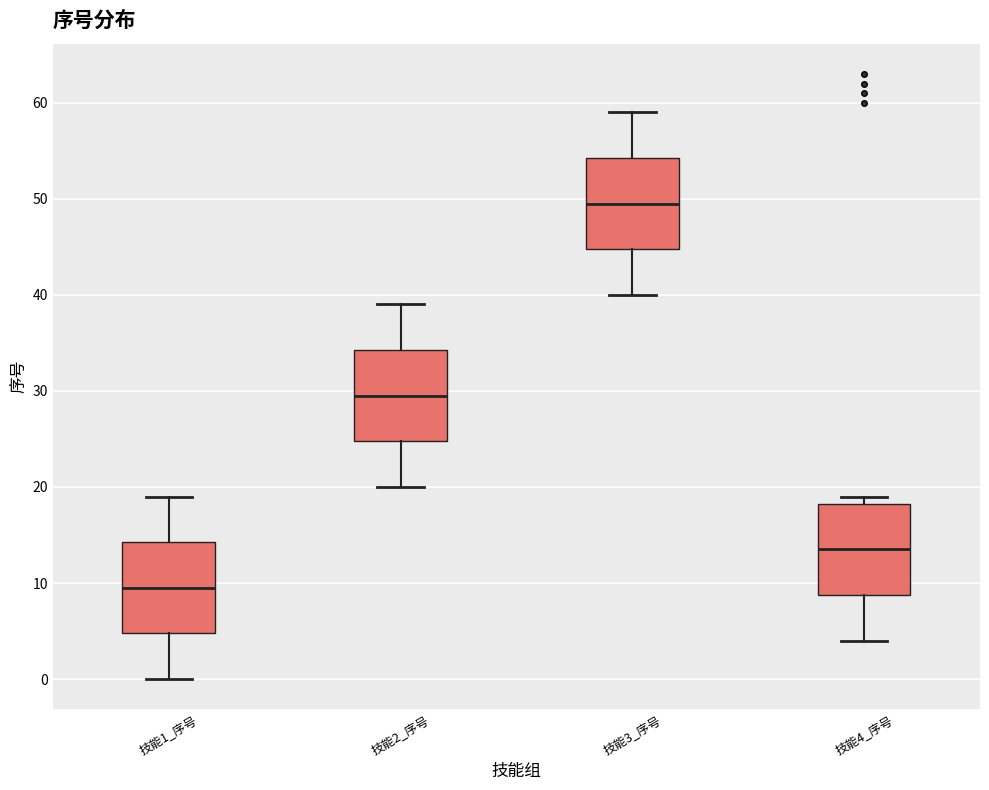

Reading left to right, transcribe this box plot: for each box, give where its median line is, the range the box spans, and where its two whiskers end, as read against the y-axis. The values are not printed on the chart, so give them approximately, as read against the axis.

技能1_序号: median 10, box 5 to 14, whiskers 0 to 19
技能2_序号: median 30, box 25 to 34, whiskers 20 to 39
技能3_序号: median 50, box 45 to 54, whiskers 40 to 59
技能4_序号: median 14, box 9 to 18, whiskers 4 to 19